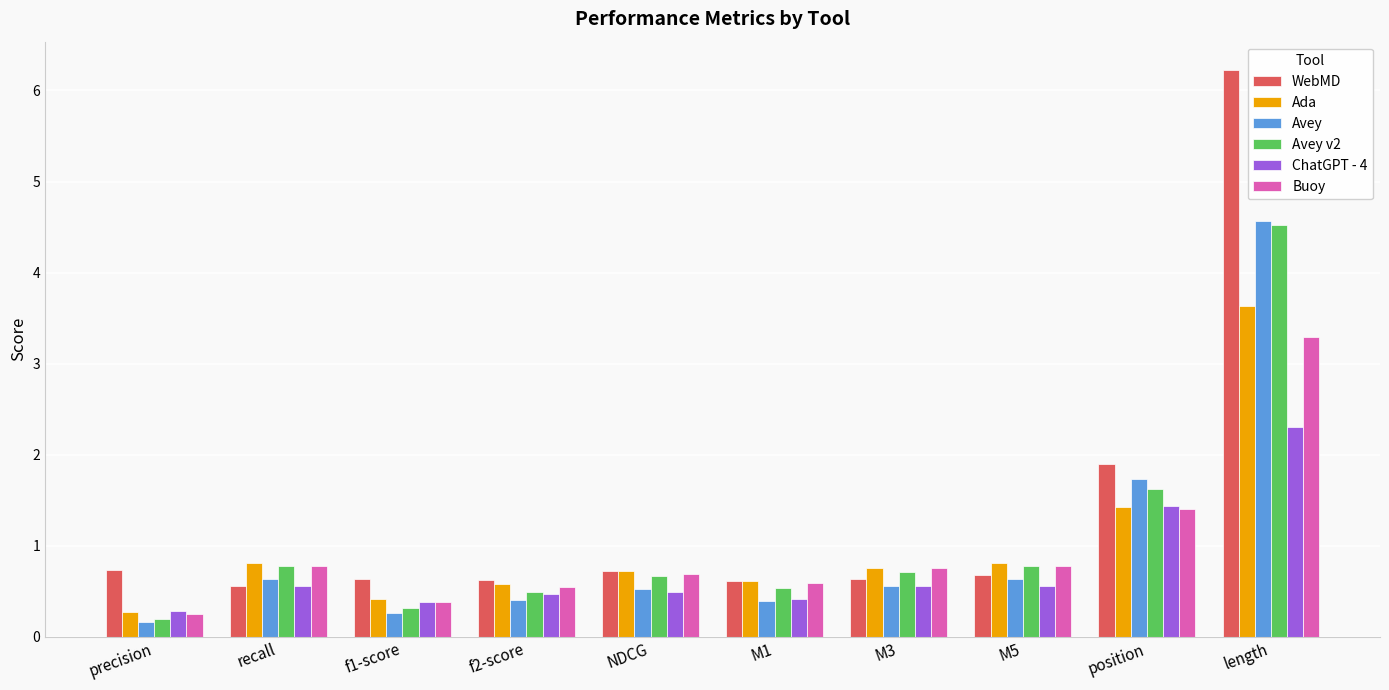

True or false: WebMD has a value of 1.1 at M3.

False